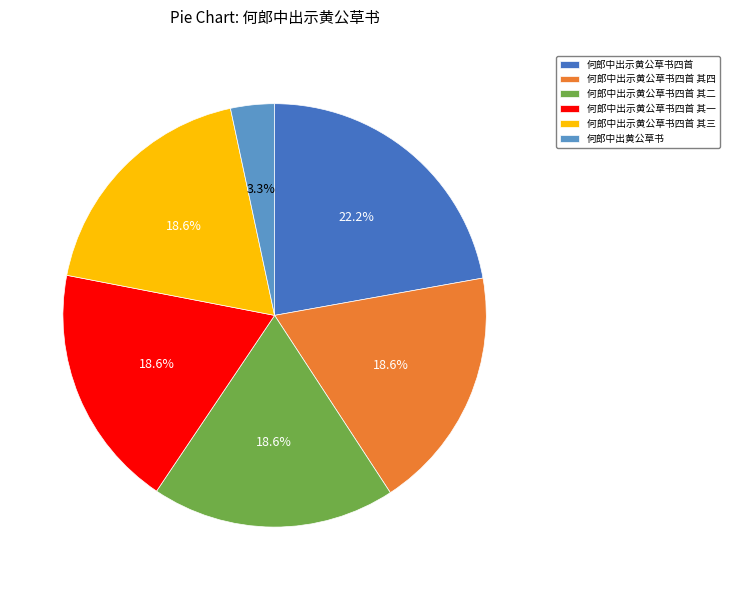

The 何郎中出示黄公草书四首 slice represents 30% of the pie. True or false?

False